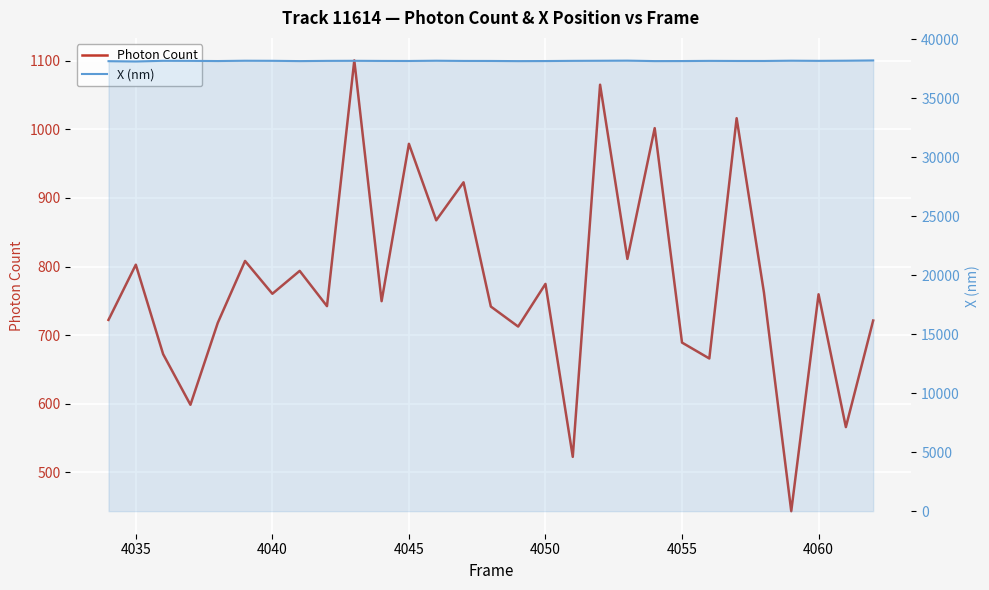

Does the chart display data point markers on the line(s)?

No